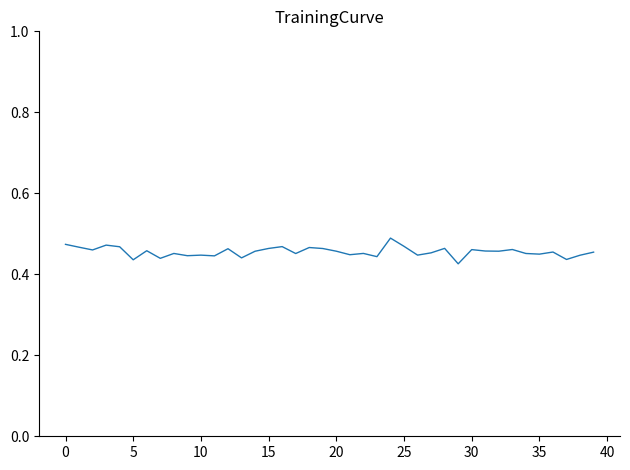

How many lines are shown in the chart?

1